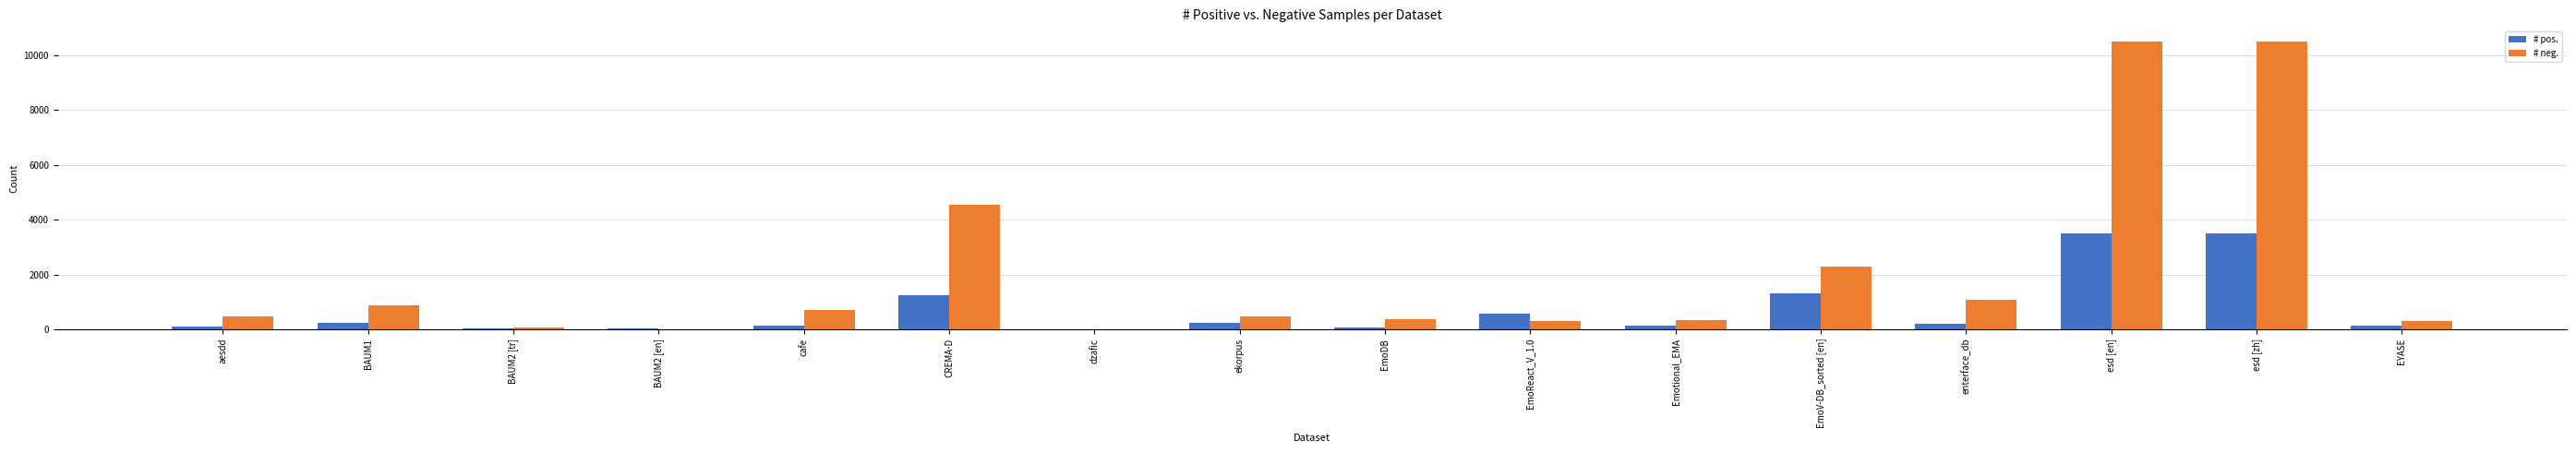

Count the number of data series in this chart.

2